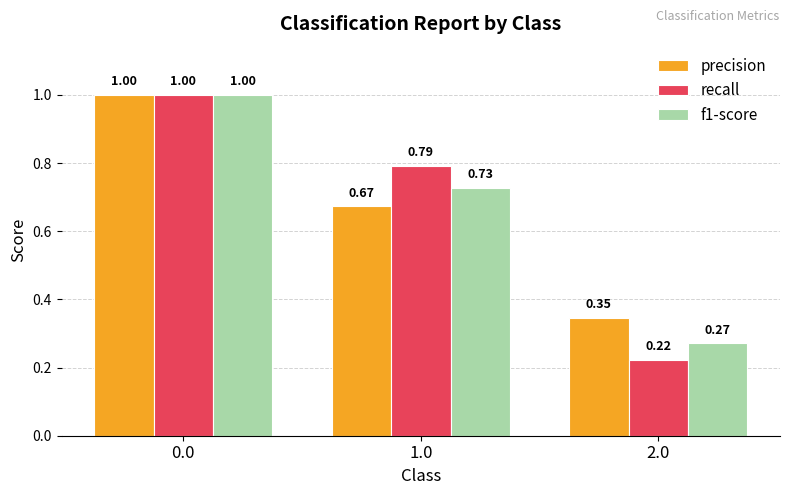

Which series changed the most between 0.0 and 2.0?

recall